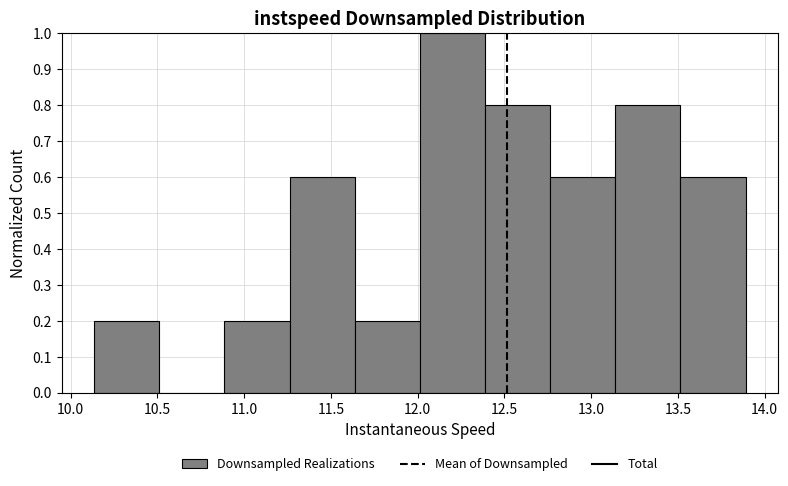

Reading left to right, transcribe this chart: for each bar, give the range it covers on the x-axis and its height. Neither the bar edges nor the heights are printed on the chart, so give them approximately, as read against the axes.

10.15 to 10.50: 0.2
10.50 to 10.90: 0
10.90 to 11.25: 0.2
11.25 to 11.65: 0.6
11.65 to 12.00: 0.2
12.00 to 12.40: 1.0
12.40 to 12.75: 0.8
12.75 to 13.15: 0.6
13.15 to 13.50: 0.8
13.50 to 13.90: 0.6